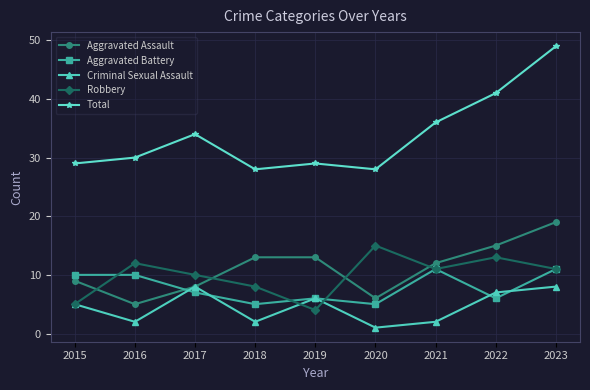

Rank the series by their maximum value, from highest to lowest.

Total, Aggravated Assault, Robbery, Aggravated Battery, Criminal Sexual Assault